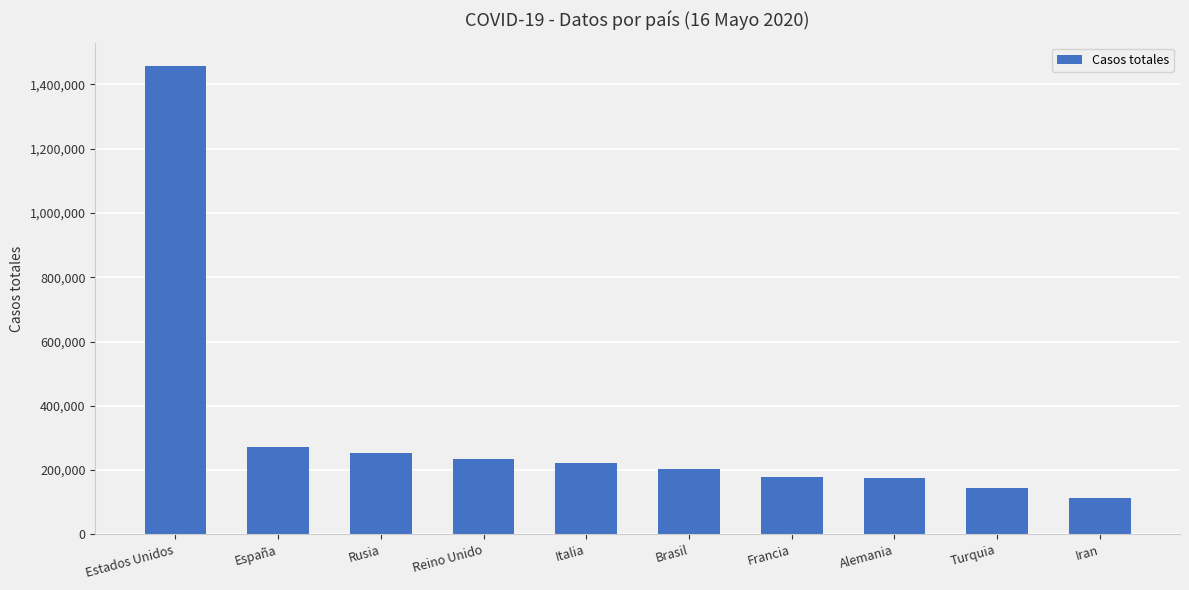

Is it true that the value at Estados Unidos is 1457593?

True